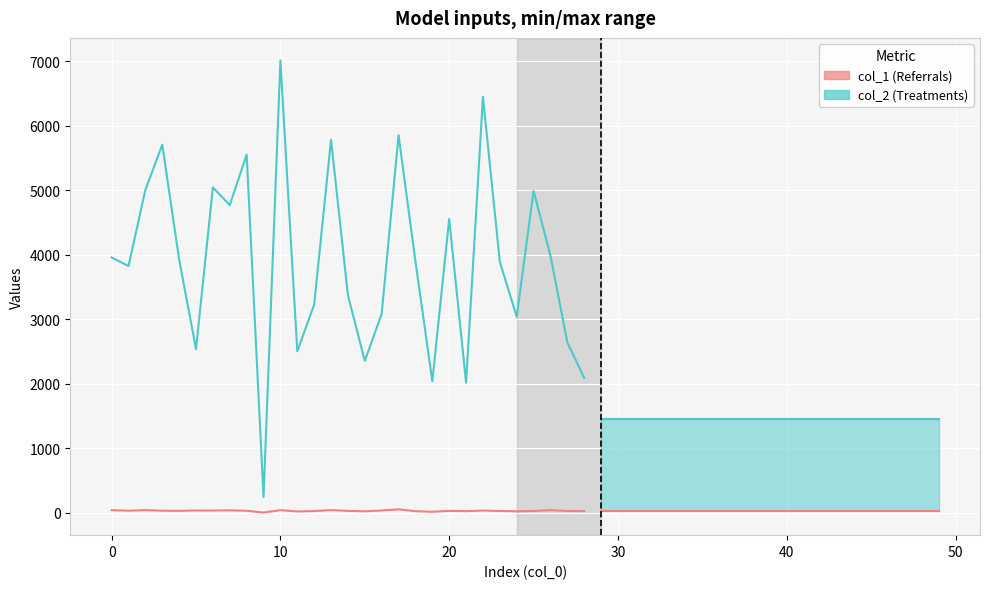

What is the smallest value displayed?

5